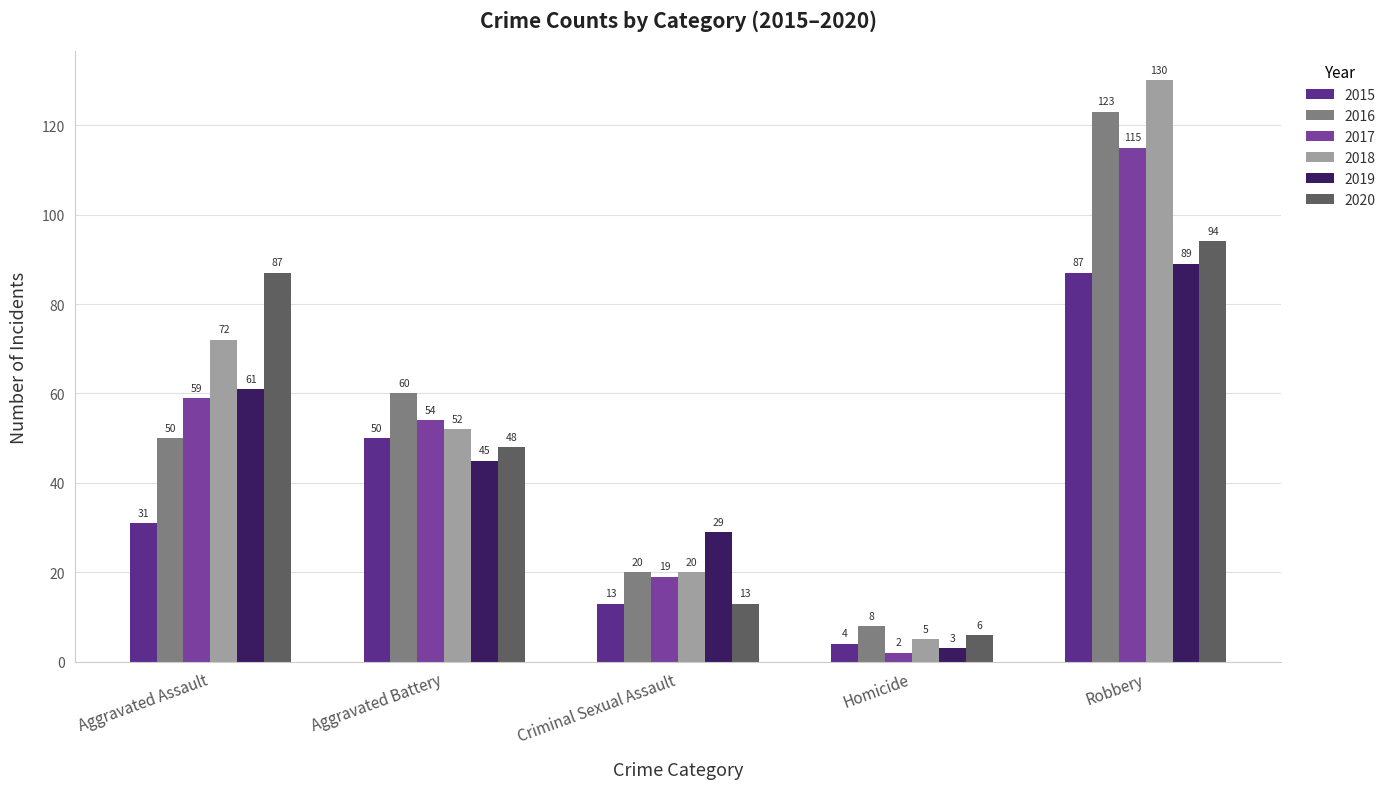

What is the label of the 3rd bar from the left?

Criminal Sexual Assault